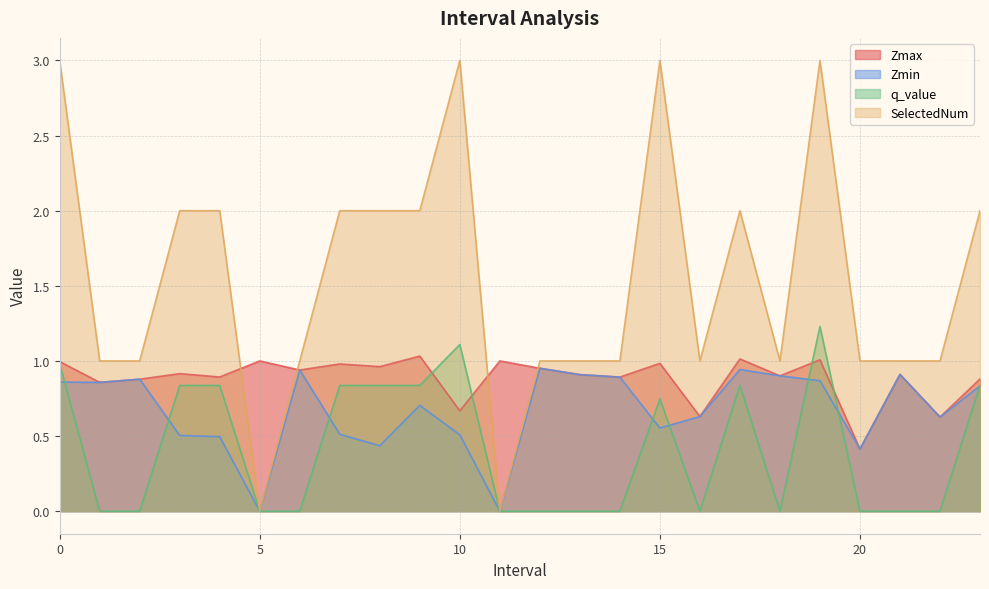

Between 23.0 and 3.0, which is larger?

3.0